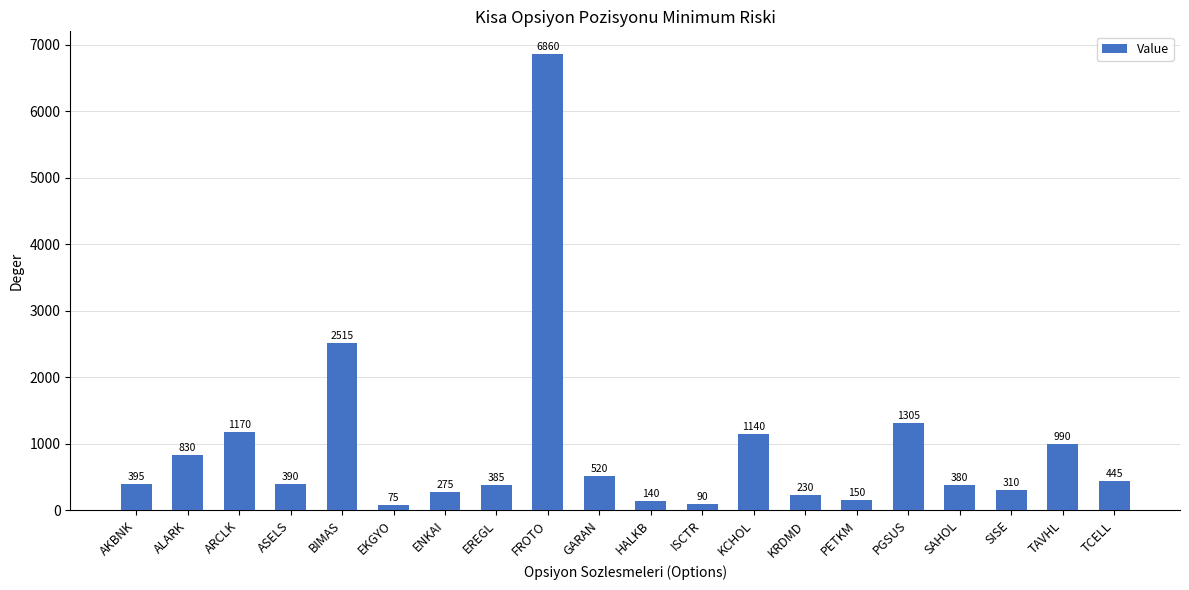

Which has a higher value, PGSUS or SAHOL?

PGSUS